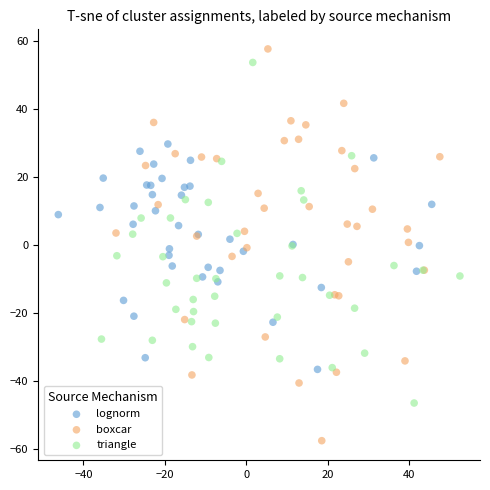

Which series reaches the minimum Y coordinate?

boxcar